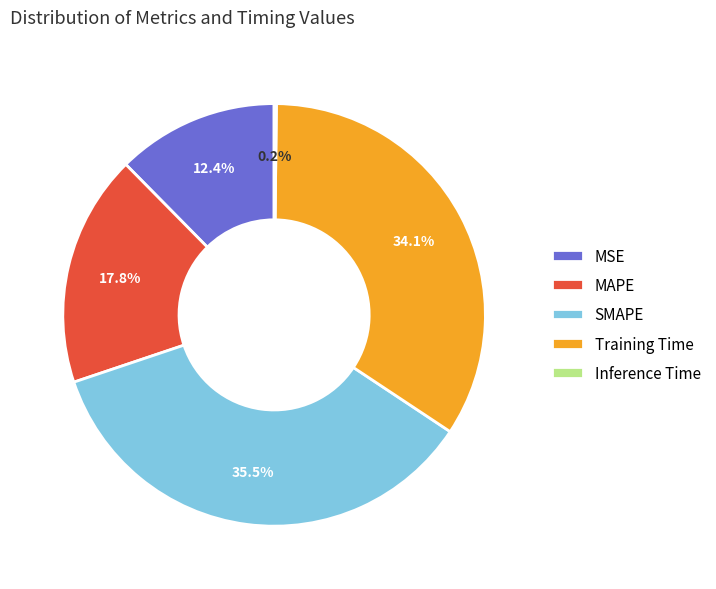

Does any single category account for the majority?

No